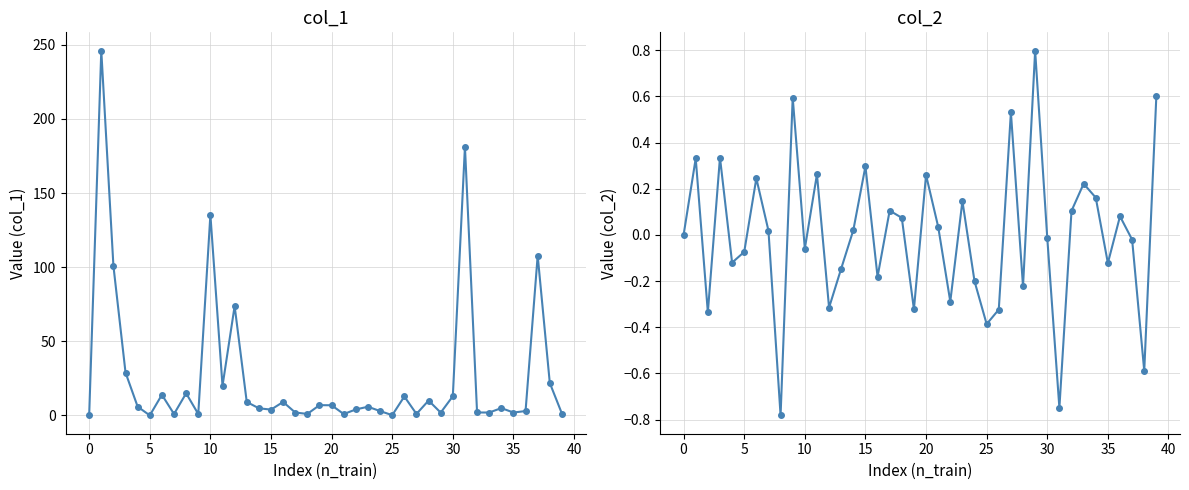

Rank the series by their average value, from highest to lowest.

col_1, col_2